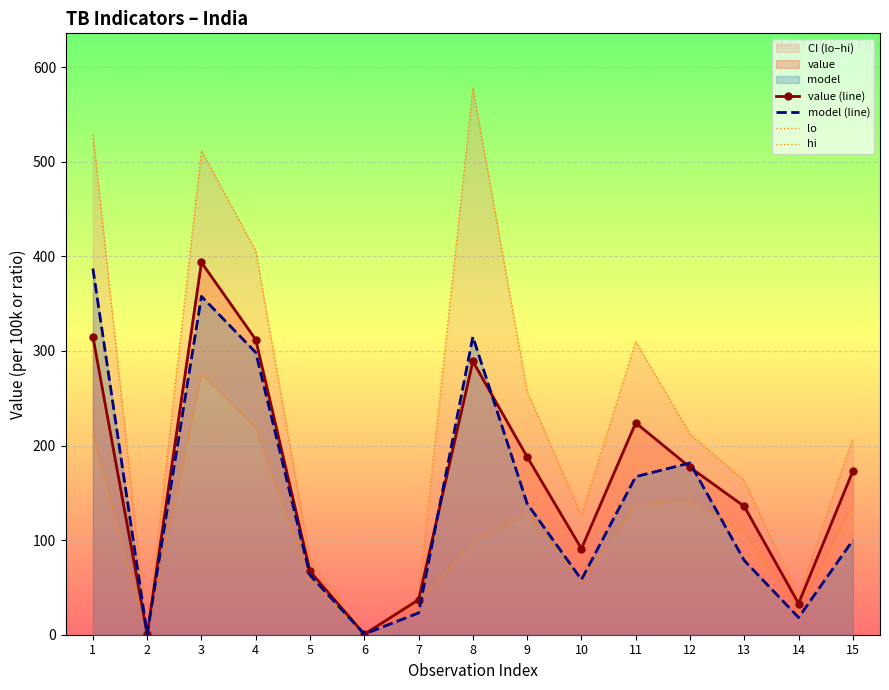

What is the smallest value displayed?

0.1